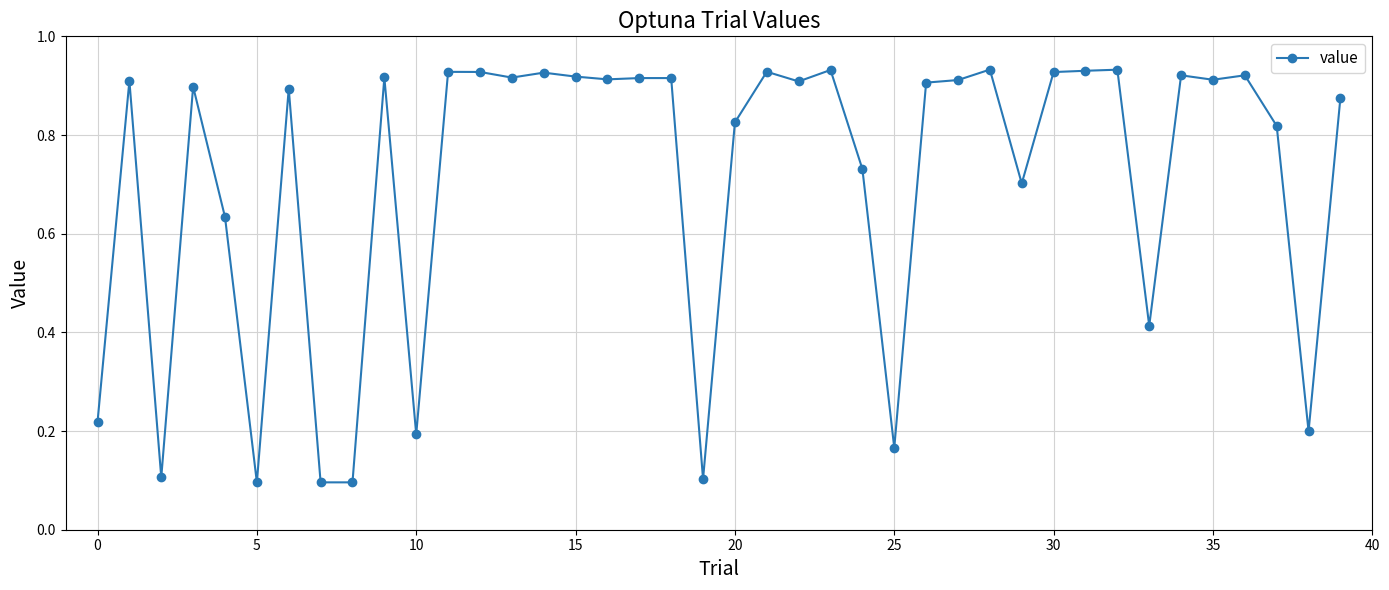

How many lines are shown in the chart?

1